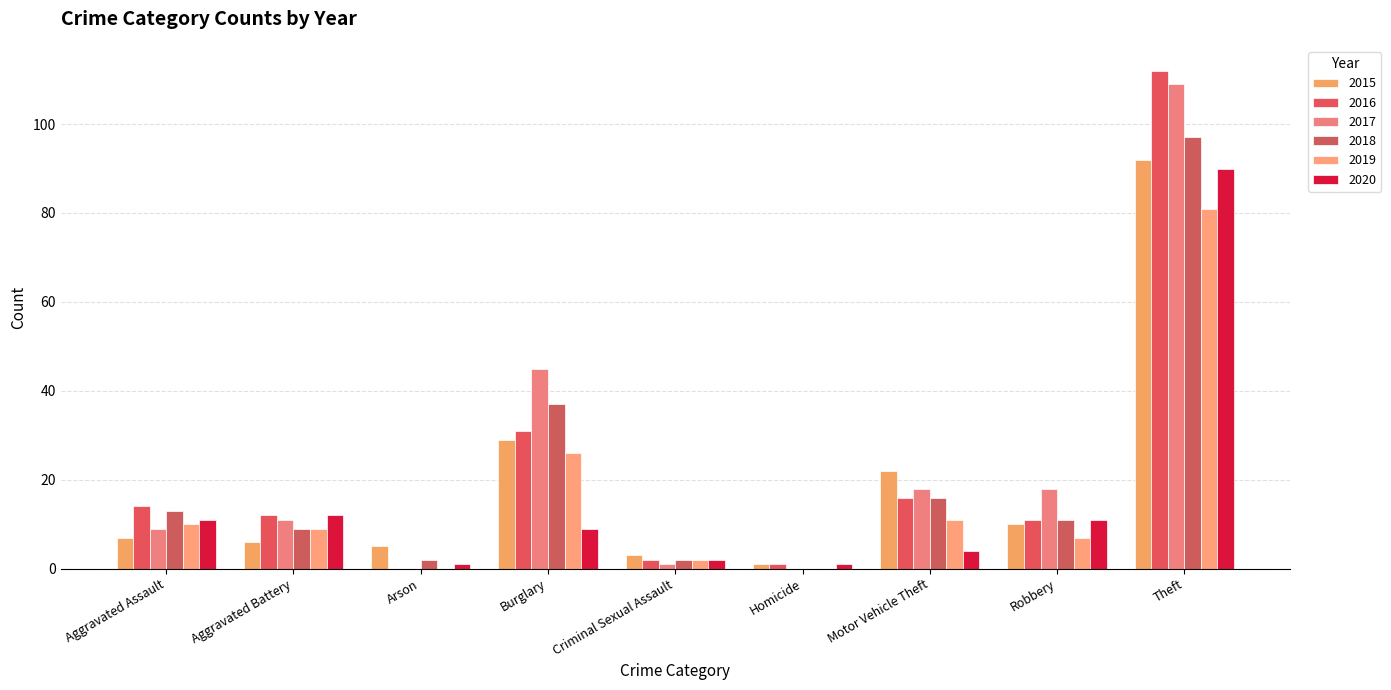

The 2019 series shows 2 at Aggravated Battery. True or false?

False